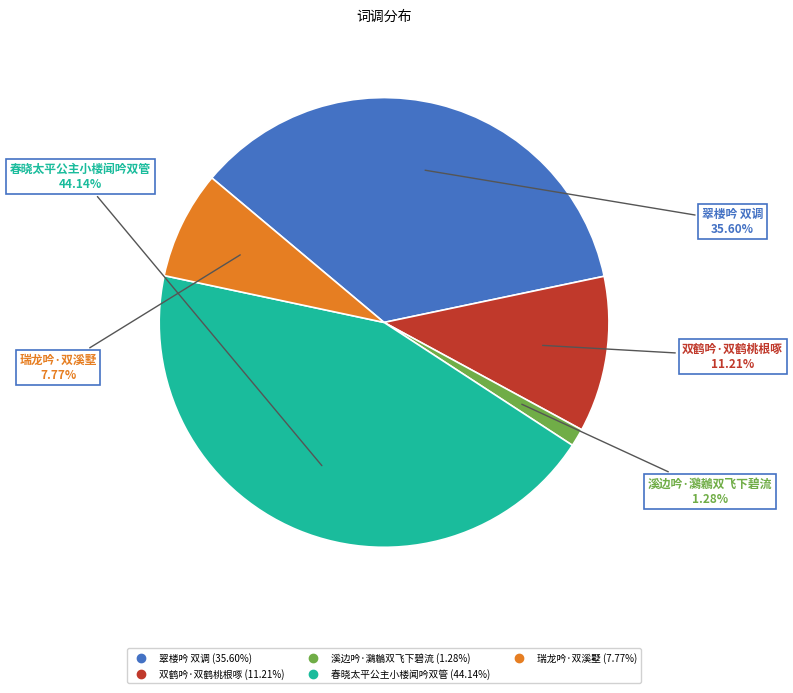

To the nearest percent, what percentage of the pie is 春晓太平公主小楼闻吟双管?

44%